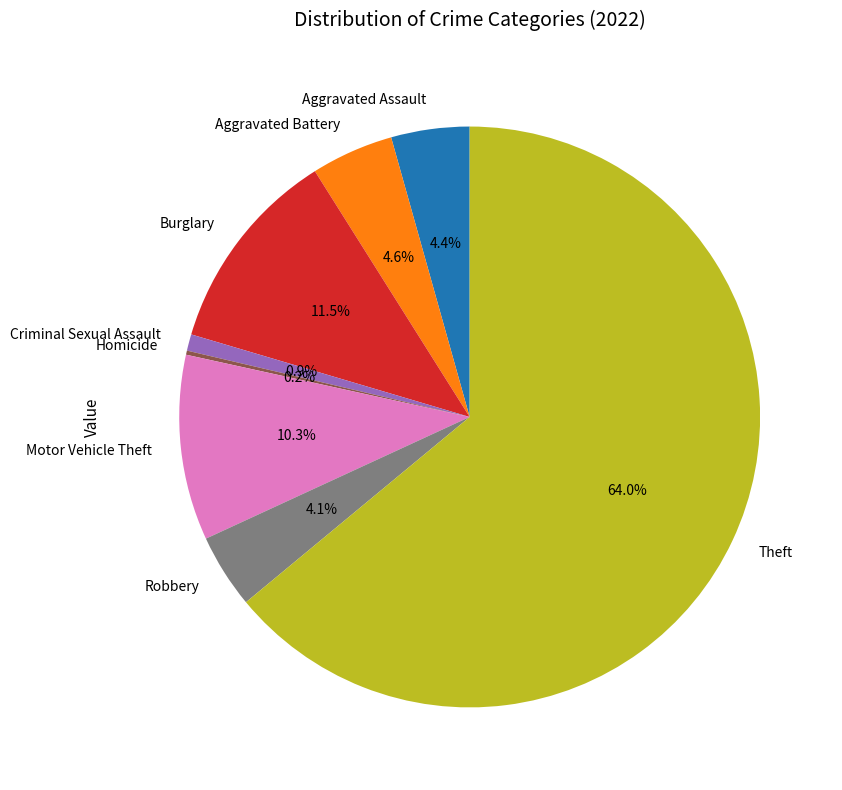

To the nearest percent, what is the average slice percentage?

12%